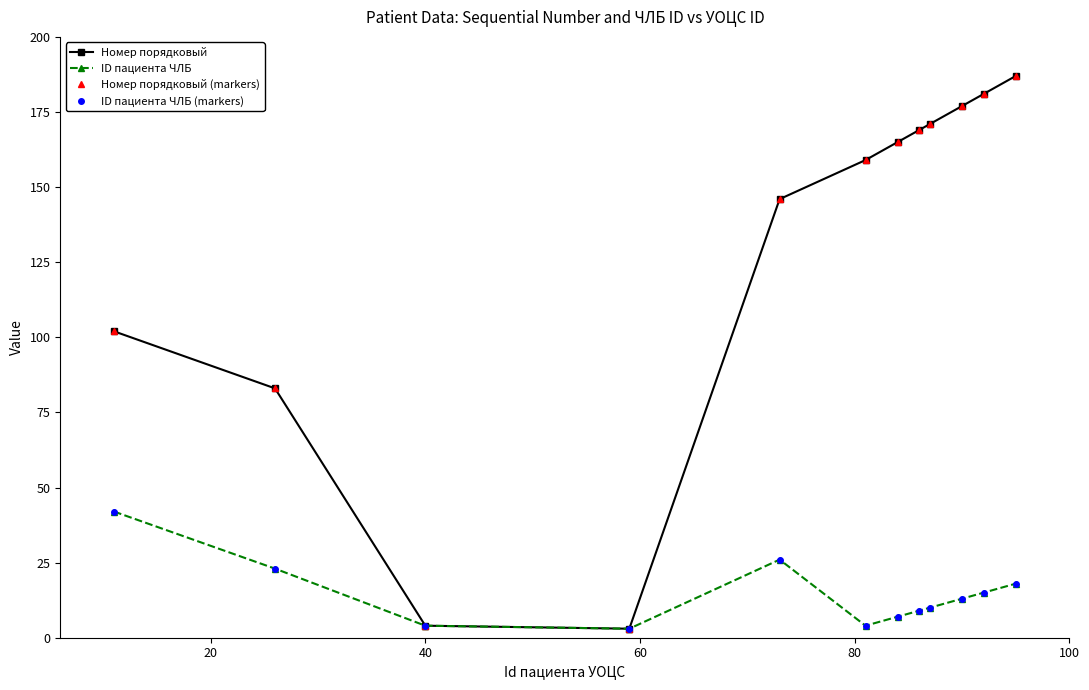

Is this an area chart (filled region under the line)?

No